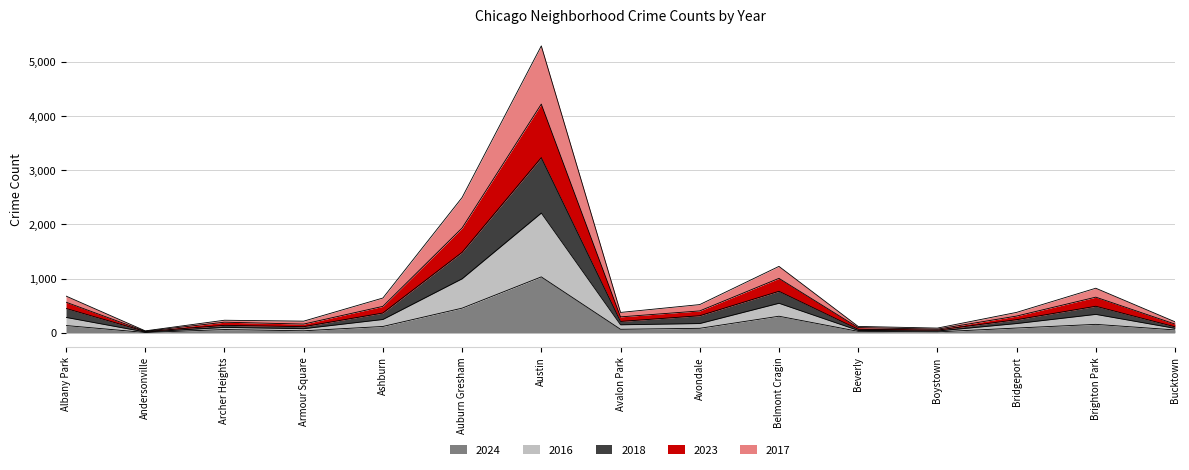

Between Beverly and Ashburn, which is larger?

Ashburn